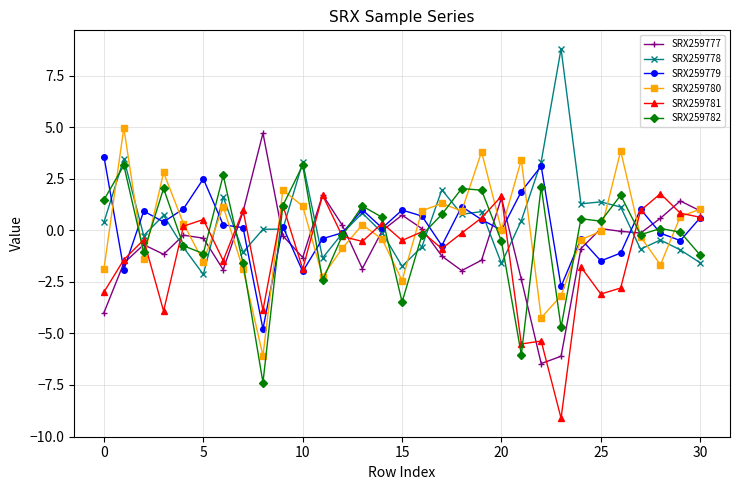

What is the maximum value for SRX259782?

3.2